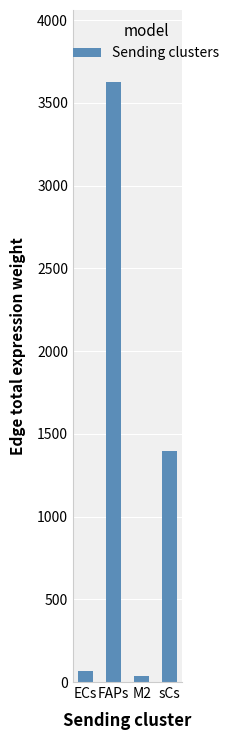

How many bars are there in total?

4